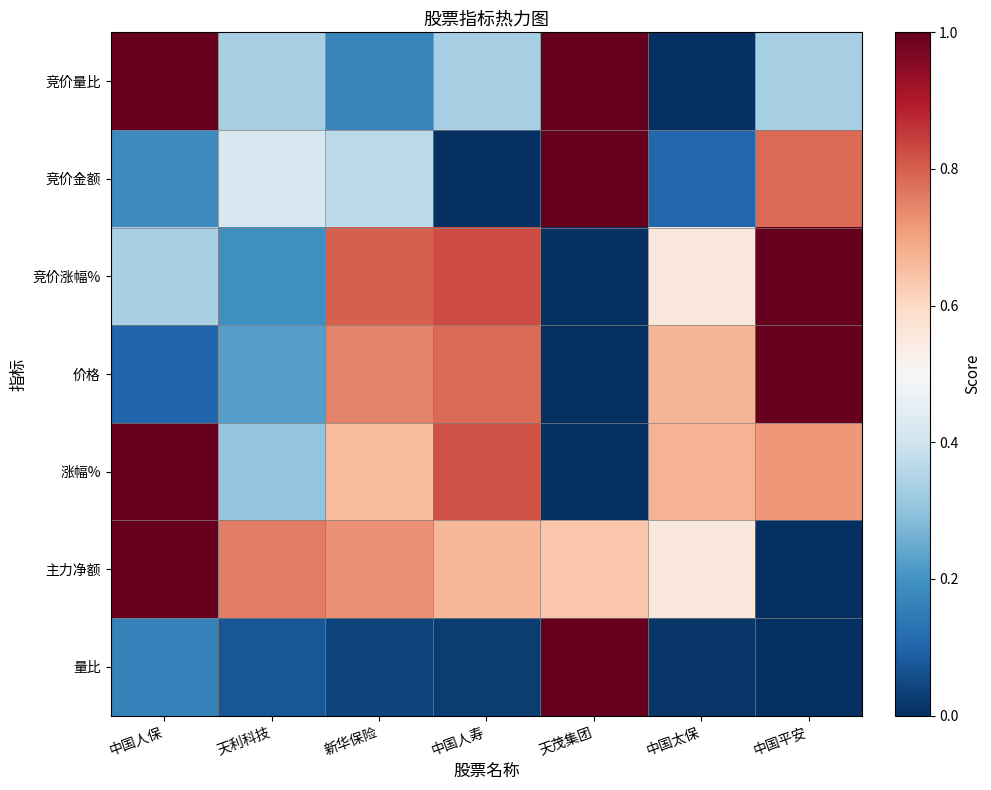

Which series has the largest range (max minus min)?

竞价量比